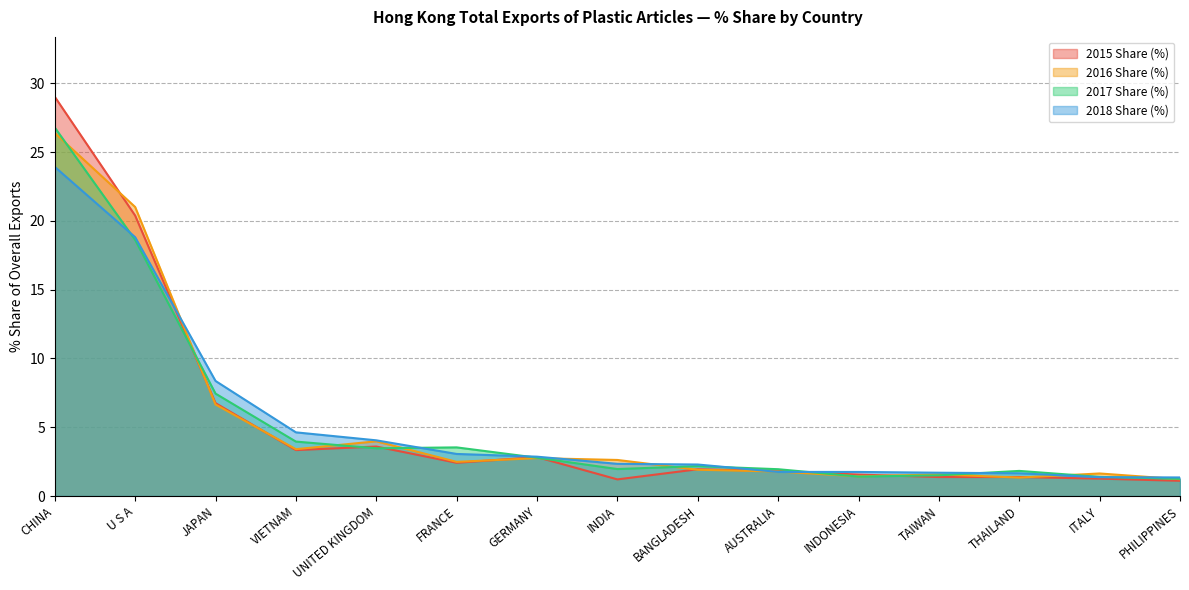

Reading left to right, what are all the values shown in this chart?

2015 Share (%): 29.0	20.4	6.8	3.3	3.6	2.4	2.8	1.2	1.9	1.8	1.6	1.4	1.4	1.3	1.1
2016 Share (%): 26.4	21.0	6.7	3.4	4.0	2.5	2.8	2.6	1.9	1.8	1.4	1.6	1.3	1.6	1.2
2017 Share (%): 26.8	18.6	7.4	4.0	3.5	3.5	2.8	2.0	2.2	1.9	1.4	1.5	1.8	1.4	1.2
2018 Share (%): 23.9	18.8	8.4	4.6	4.0	3.1	2.9	2.3	2.3	1.8	1.8	1.7	1.7	1.4	1.4